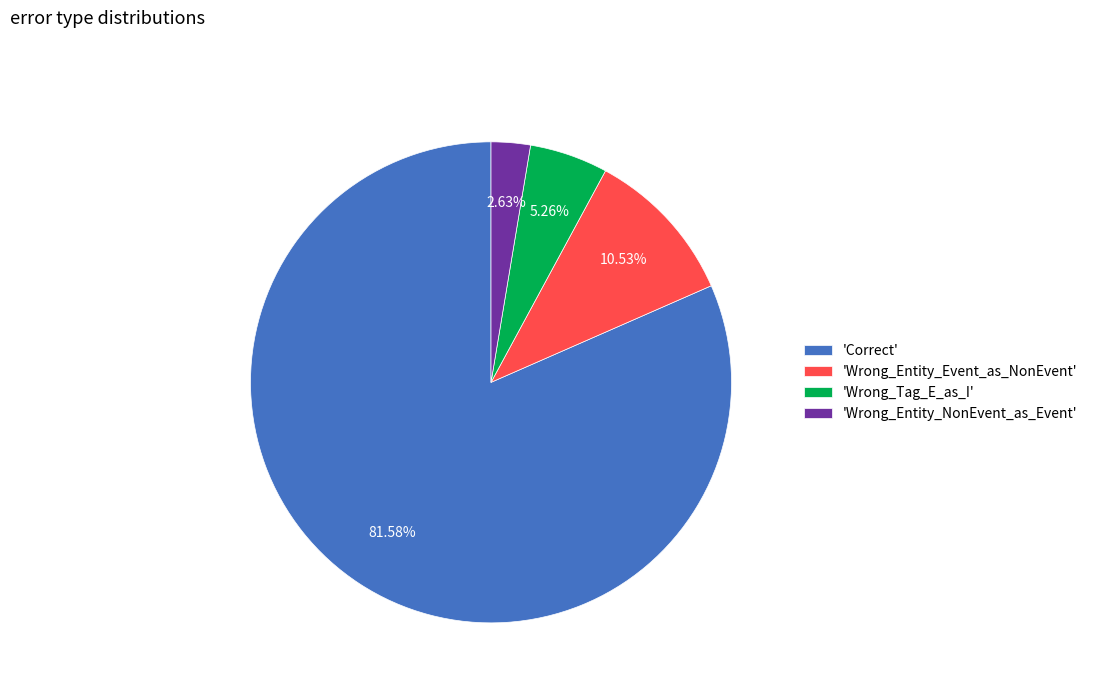

How many segments does this pie chart have?

4